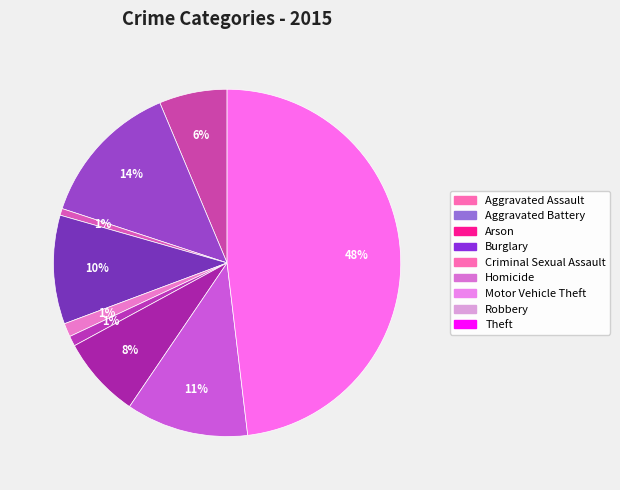

The Homicide slice represents 11% of the pie. True or false?

False